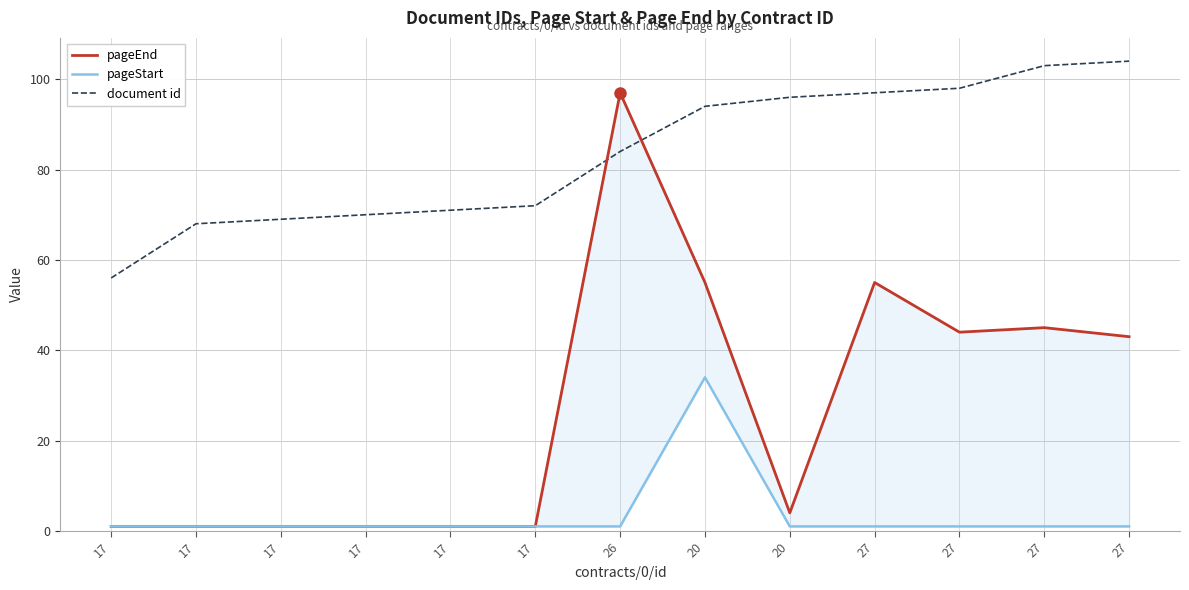

Reading left to right, extract all data points from this chart.

pageEnd: 1	1	1	1	1	1	97	55	4	55	44	45	43
pageStart: 1	1	1	1	1	1	1	34	1	1	1	1	1
document id: 56	68	69	70	71	72	84	94	96	97	98	103	104